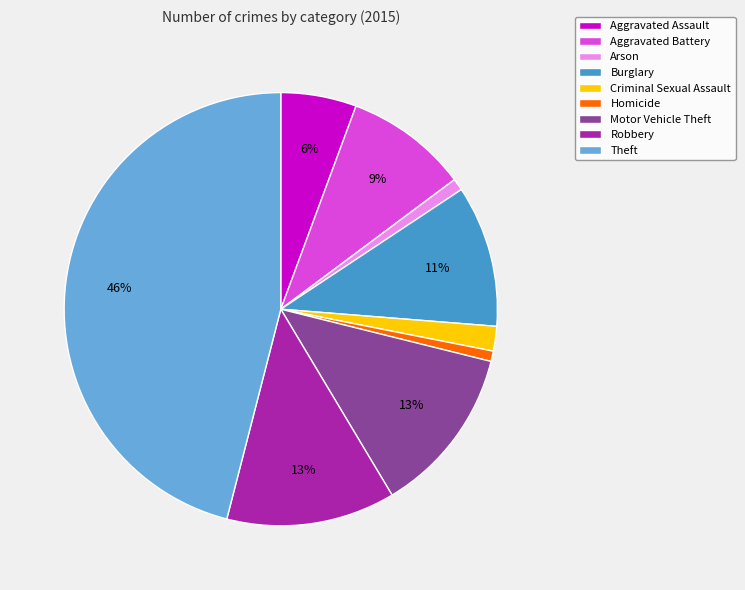

The Burglary slice represents 11% of the pie. True or false?

True